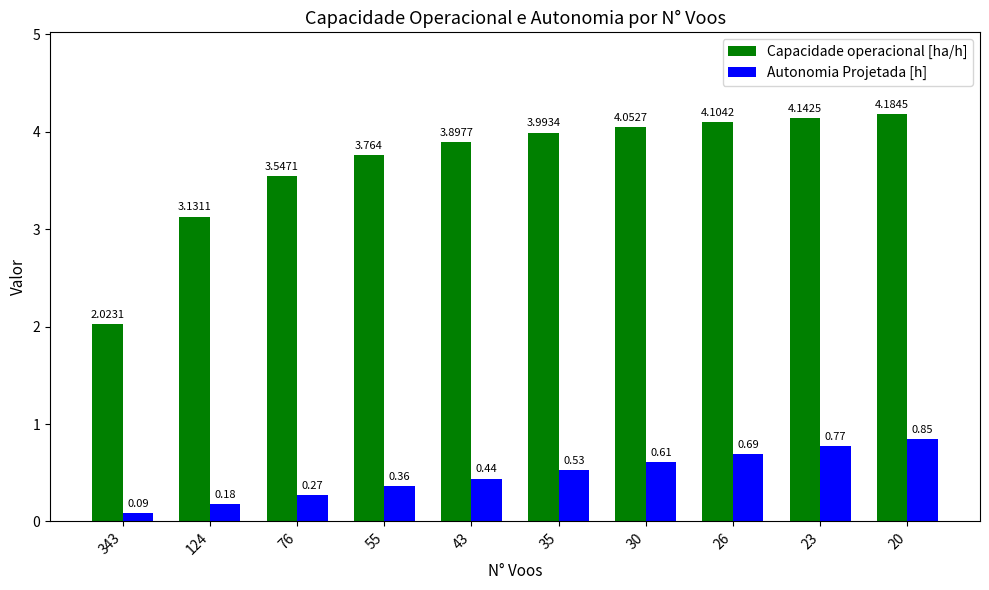

At 26, list the series in order from largest to smallest.

Capacidade operacional [ha/h], Autonomia Projetada [h]